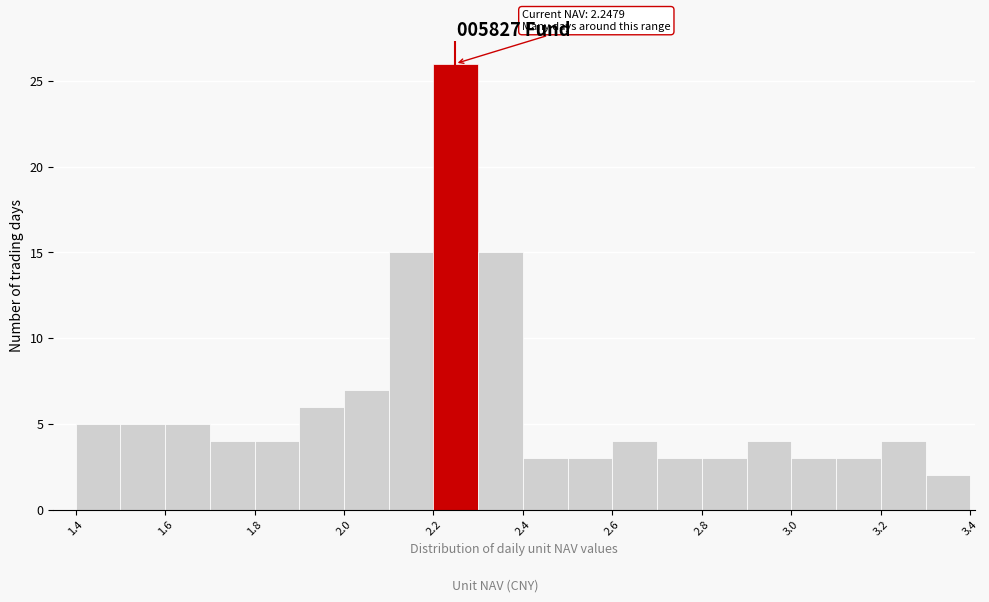

Over which range of the x-axis is the bar tallest?

2.2 to 2.3